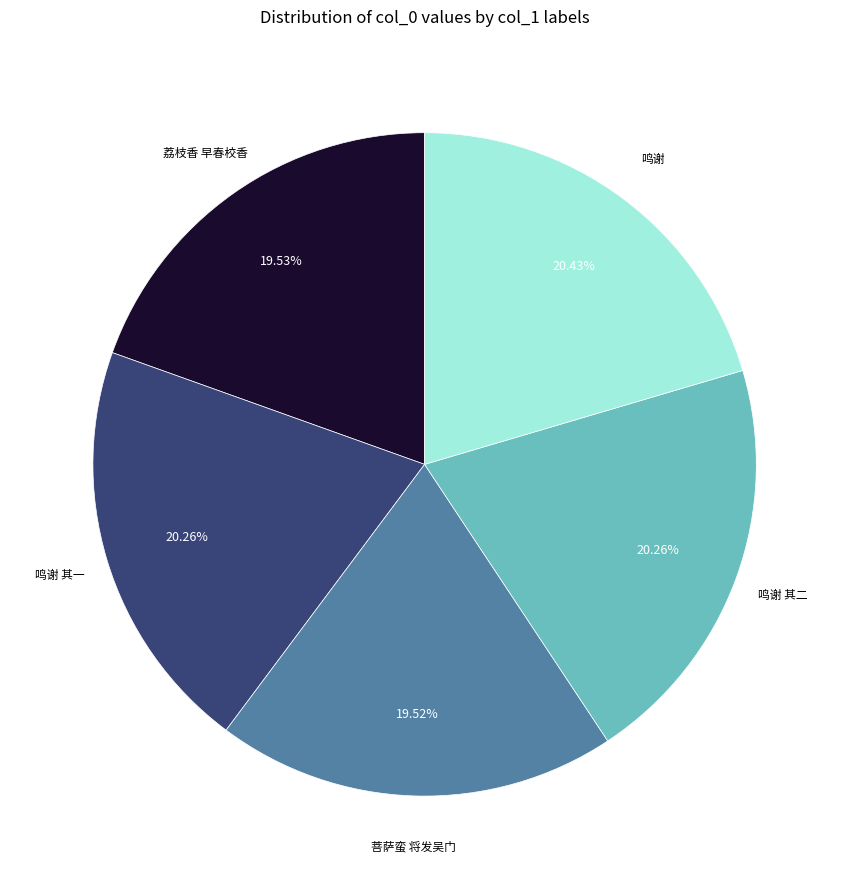

Is there a majority slice in this chart?

No